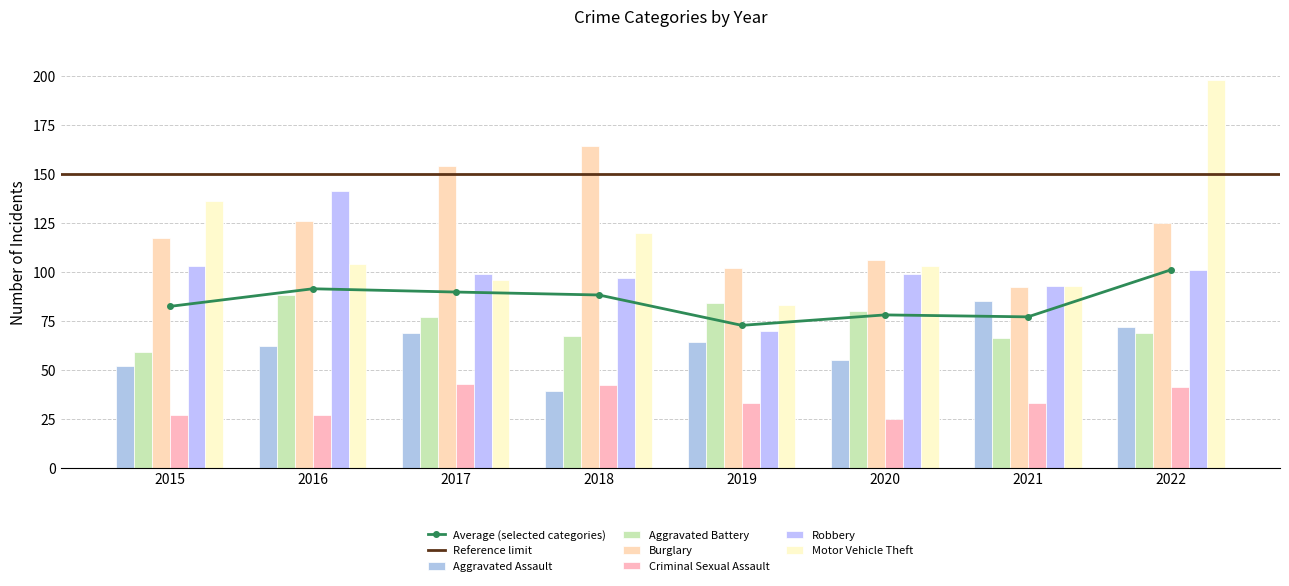

At which category does the chart reach its minimum across all series?

2020